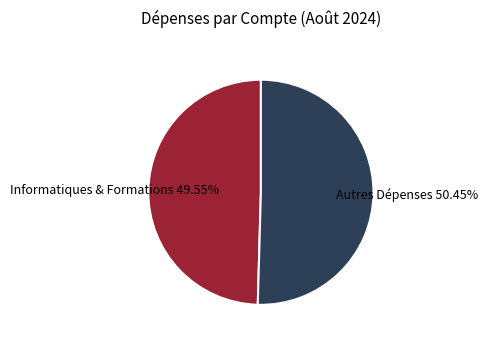

Does any single category account for the majority?

Yes